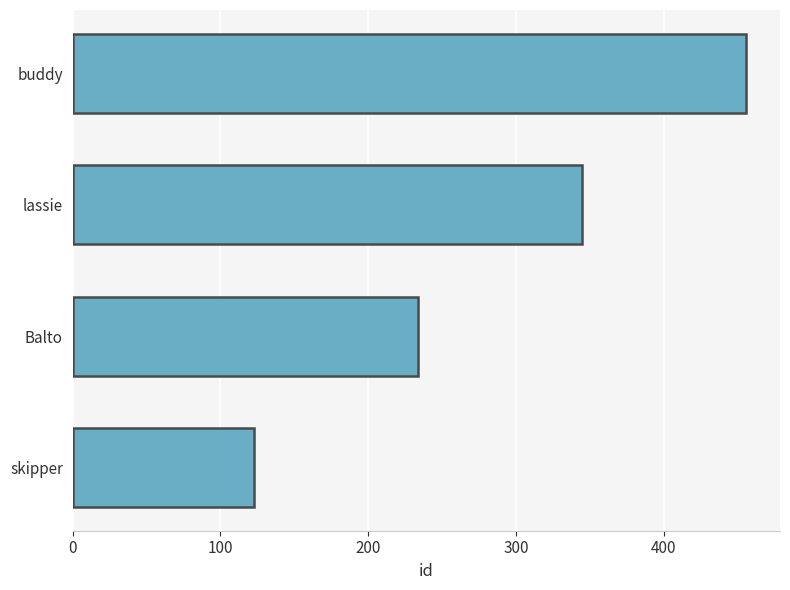

What is the difference between the second highest and minimum values?

222